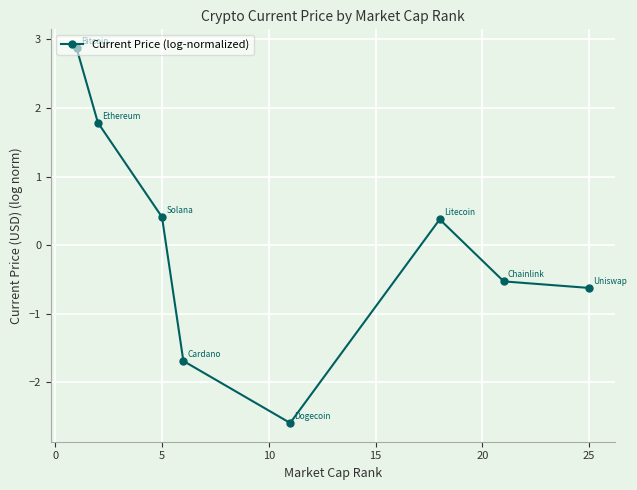

How many series are shown in this chart?

1